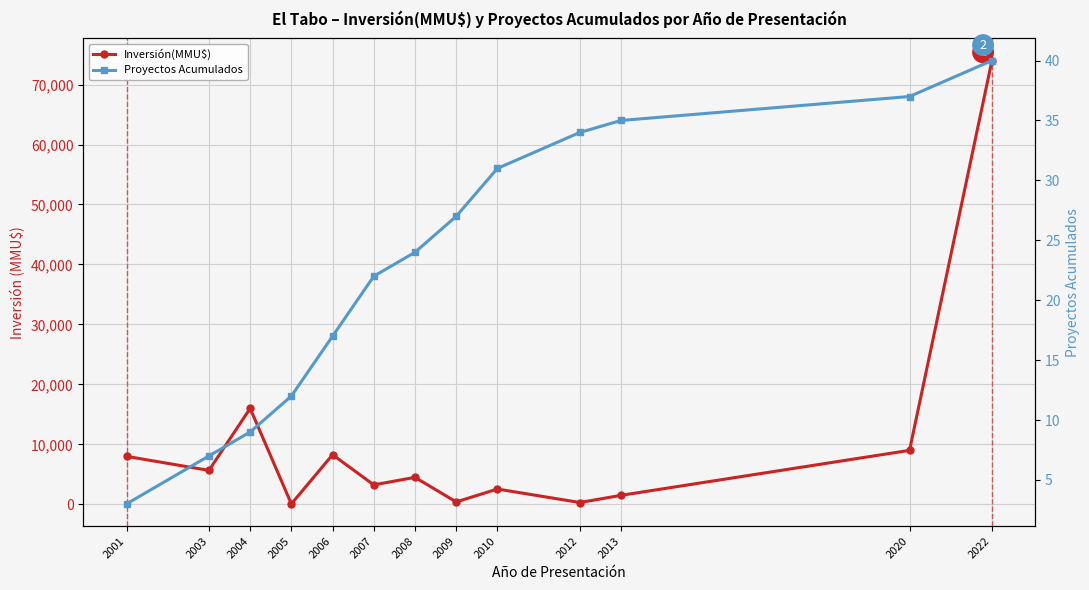

Rank the series by their average value, from highest to lowest.

Inversión(MMU$), Proyectos Acumulados